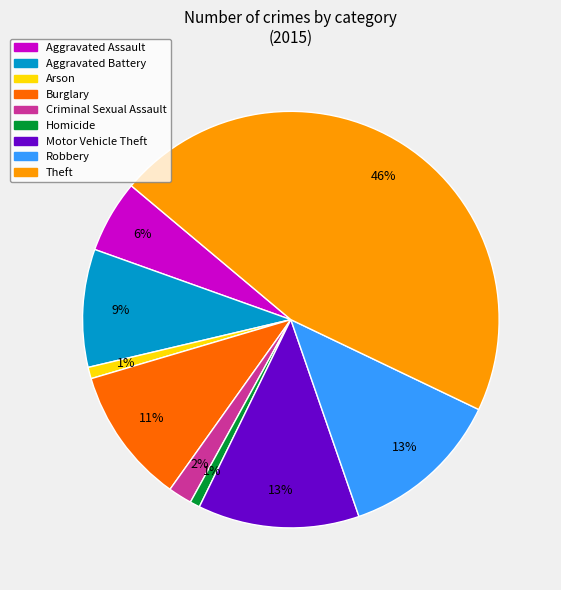

What percentage is the Burglary slice, to the nearest percent?

11%